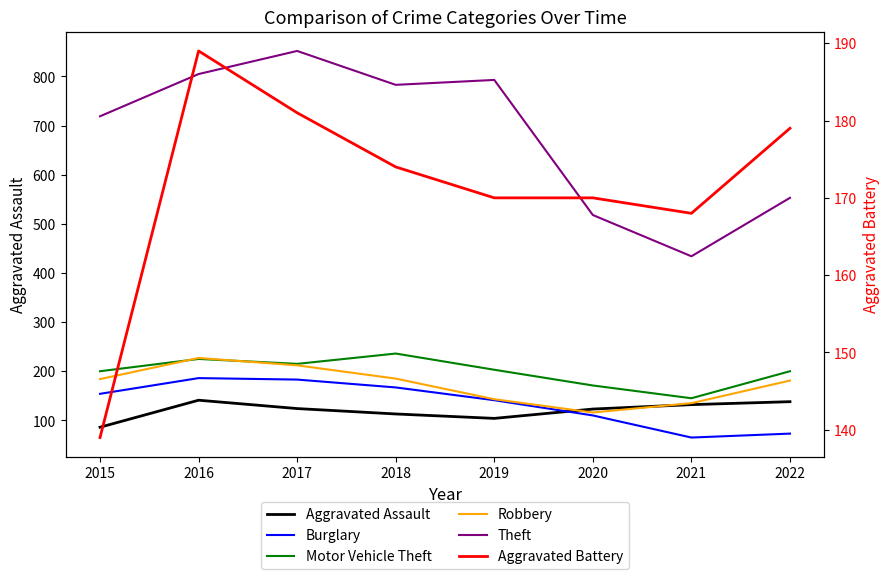

Which series changed the most between 2018 and 2020?

Theft